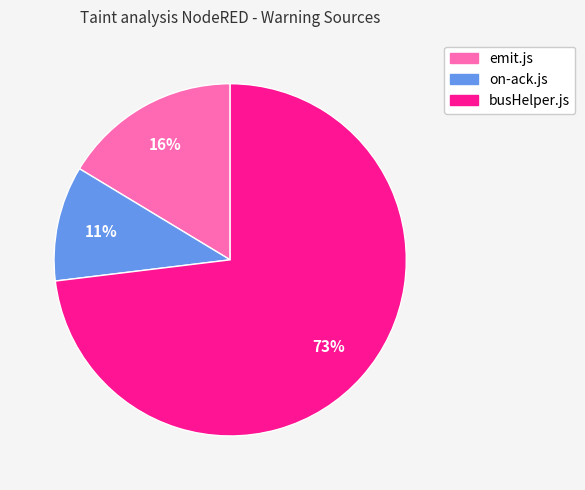

To the nearest percent, what is the average slice percentage?

33%